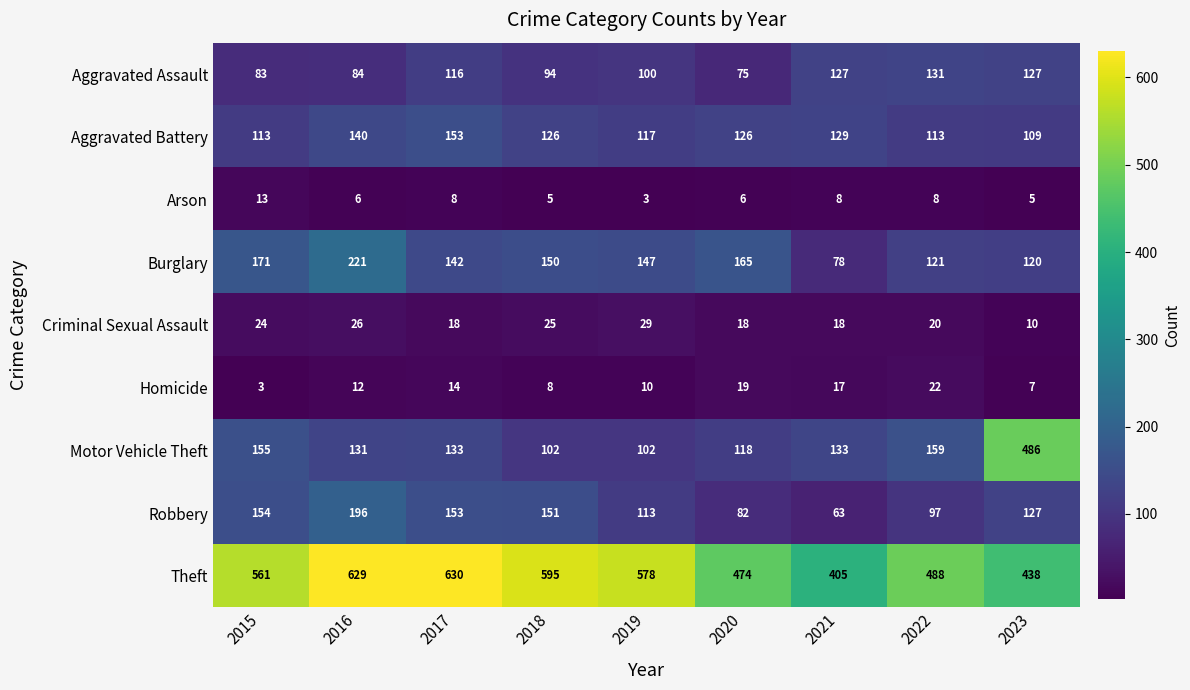

What is the total value across all series at 2016?

1445